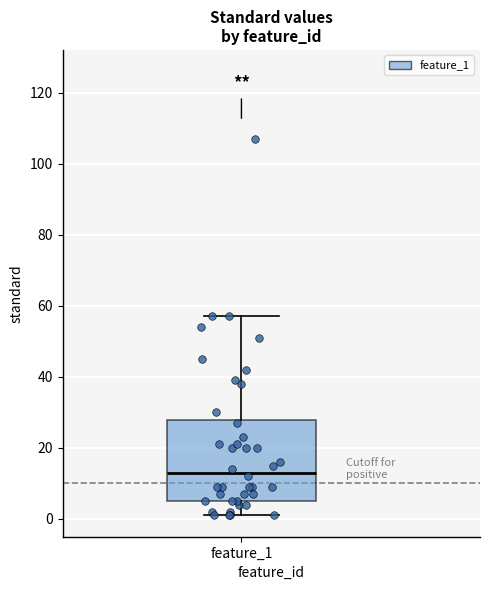

Transcribe this box plot: give where the median line is, the range the box spans, and where the two whiskers end, as read against the y-axis. The values are not printed on the chart, so give them approximately, as read against the axis.

median 14, box 6 to 28, whiskers 2 to 58